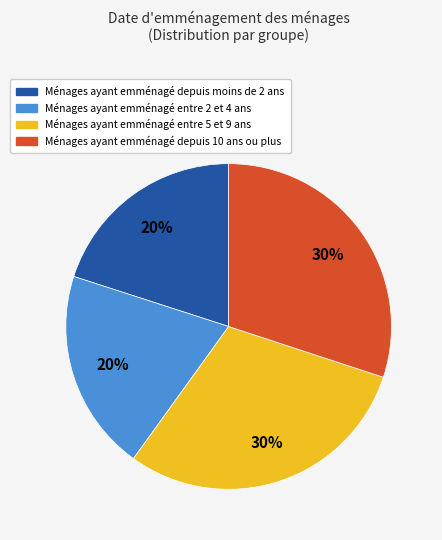

To the nearest percent, what is the difference between the largest and smallest slice percentages?

10%